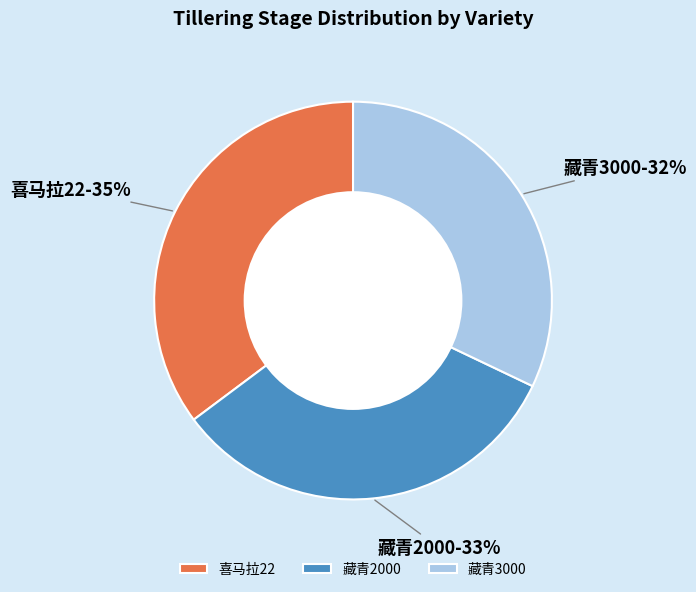

What percentage is the 藏青3000 slice, to the nearest percent?

32%